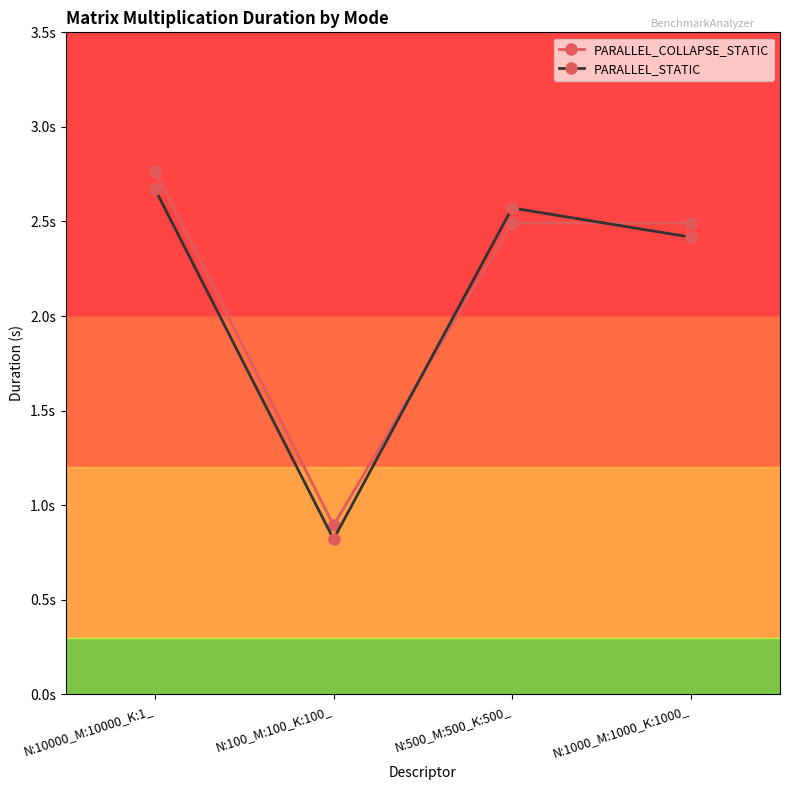

At N:100_M:100_K:100_, list the series in order from largest to smallest.

PARALLEL_COLLAPSE_STATIC, PARALLEL_STATIC